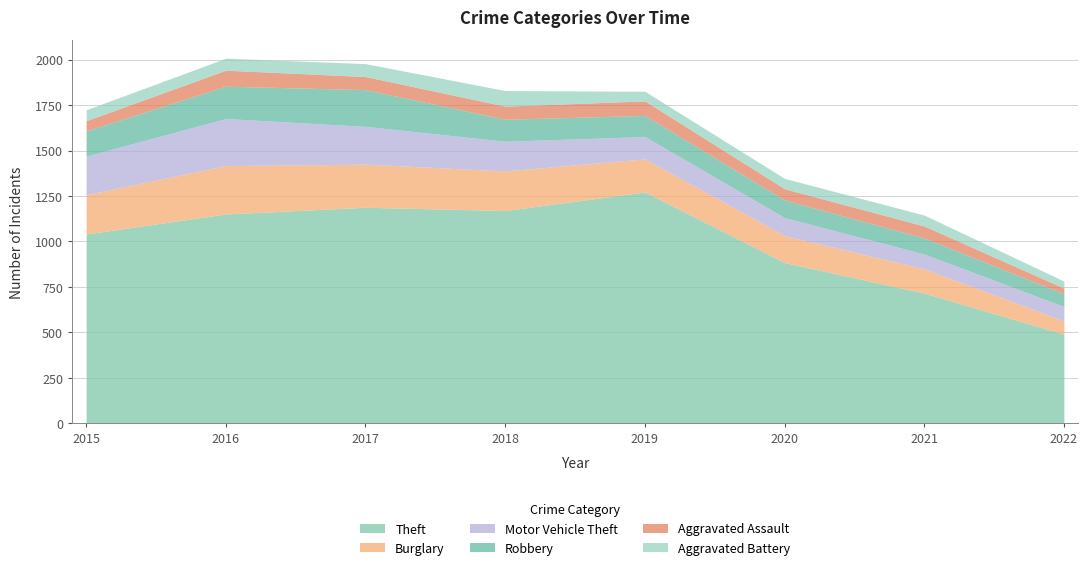

Does the chart display data point markers on the line(s)?

No